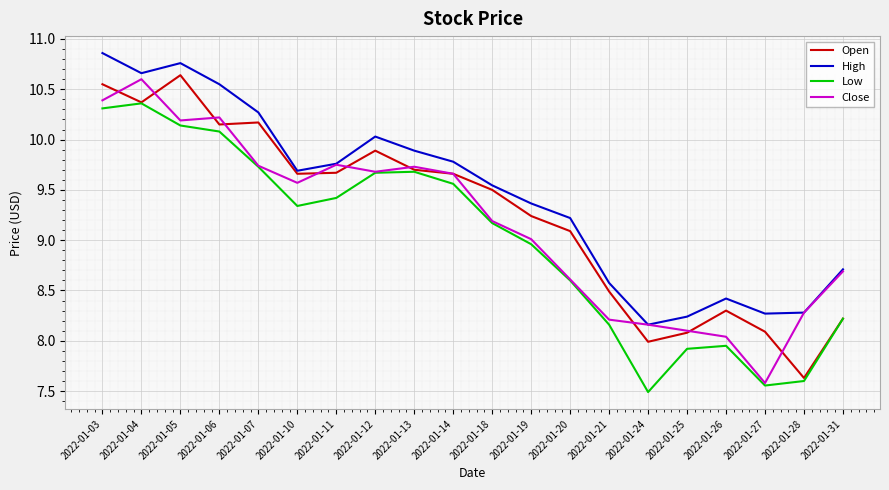

At which category is the sum across all series the highest?

2022-01-03